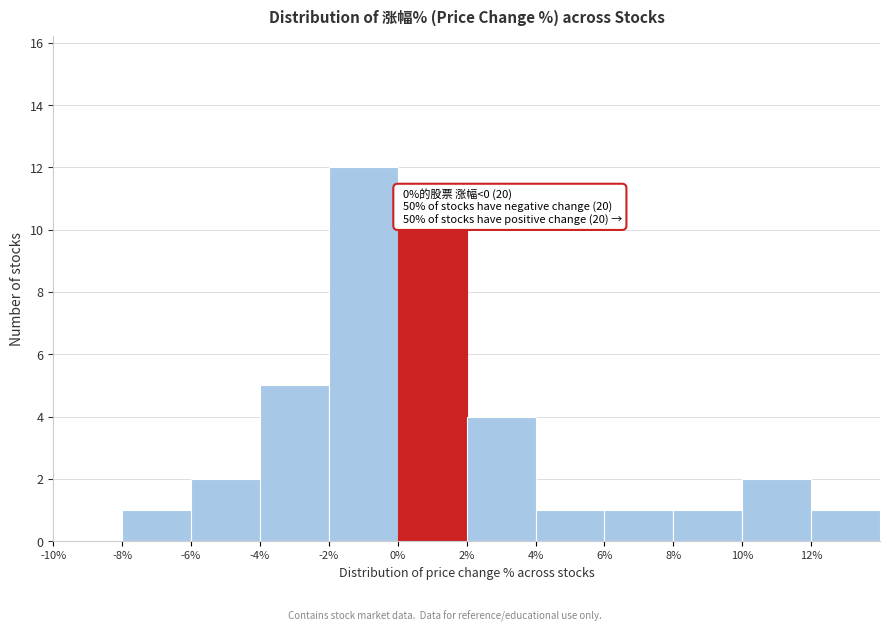

Which range on the x-axis has the tallest bar?

-2 to 0